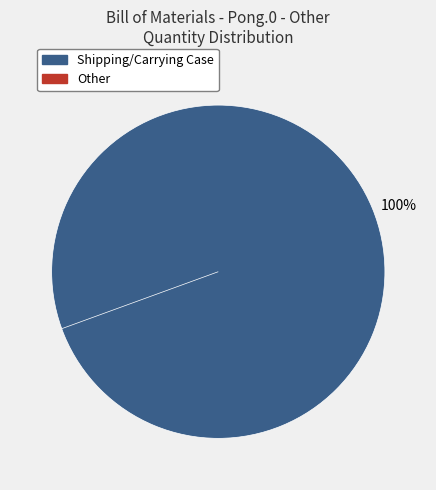

Is there a majority slice in this chart?

Yes